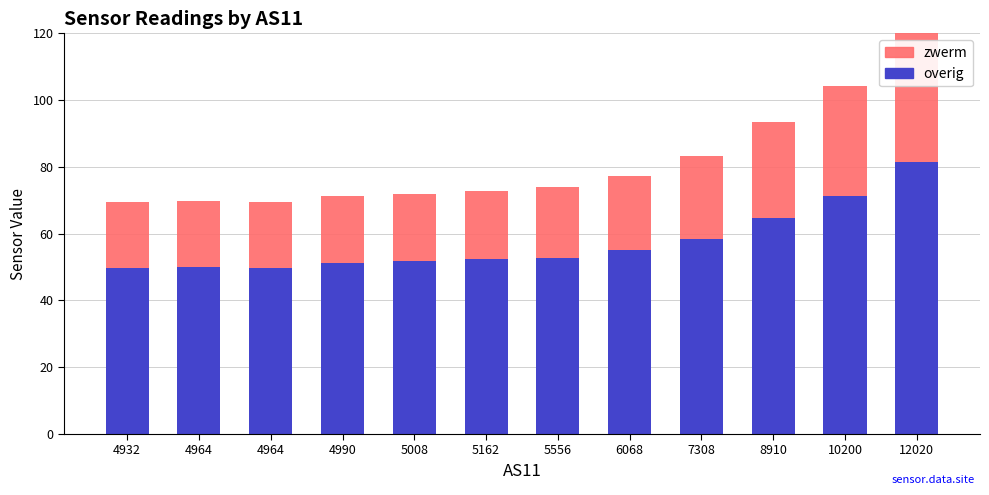

What is the value of the overig bar at the 4th from the left?

51.2